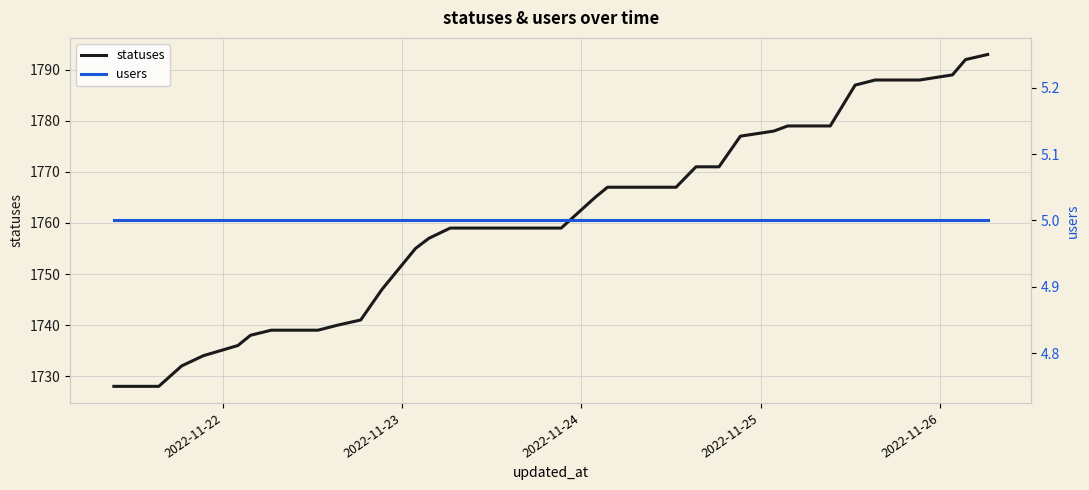

Which series has the largest total across all categories?

statuses